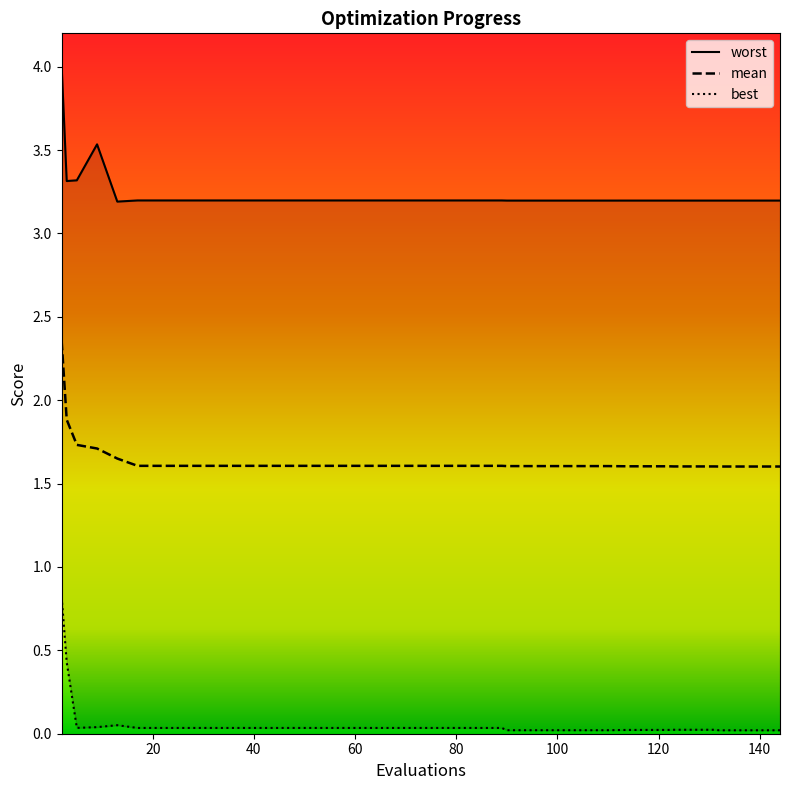

What is the approximate value of worst at 100?

3.2